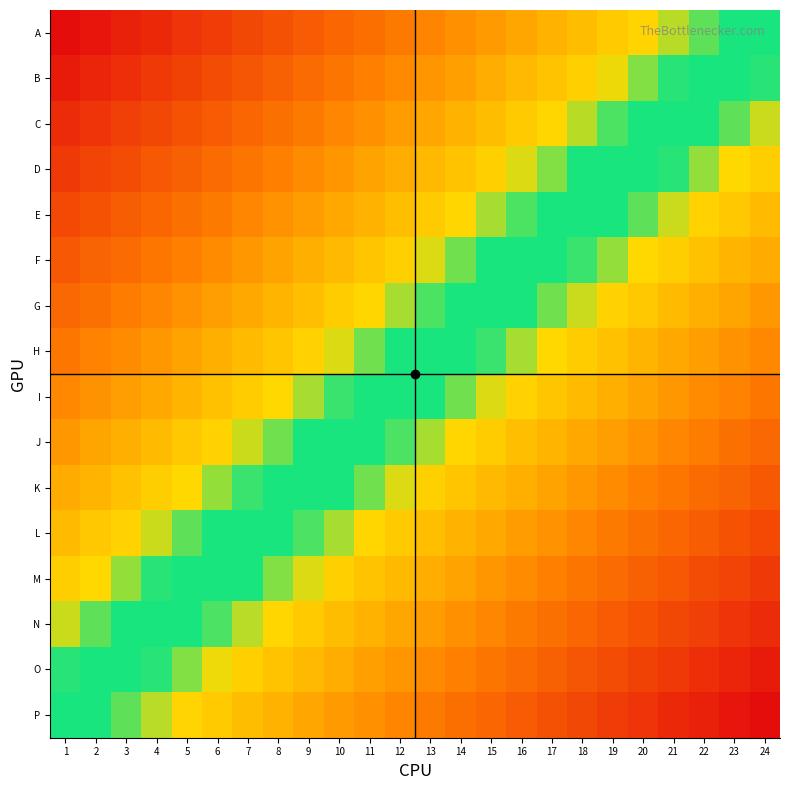

What is the total value across all series at 18?

-3.8